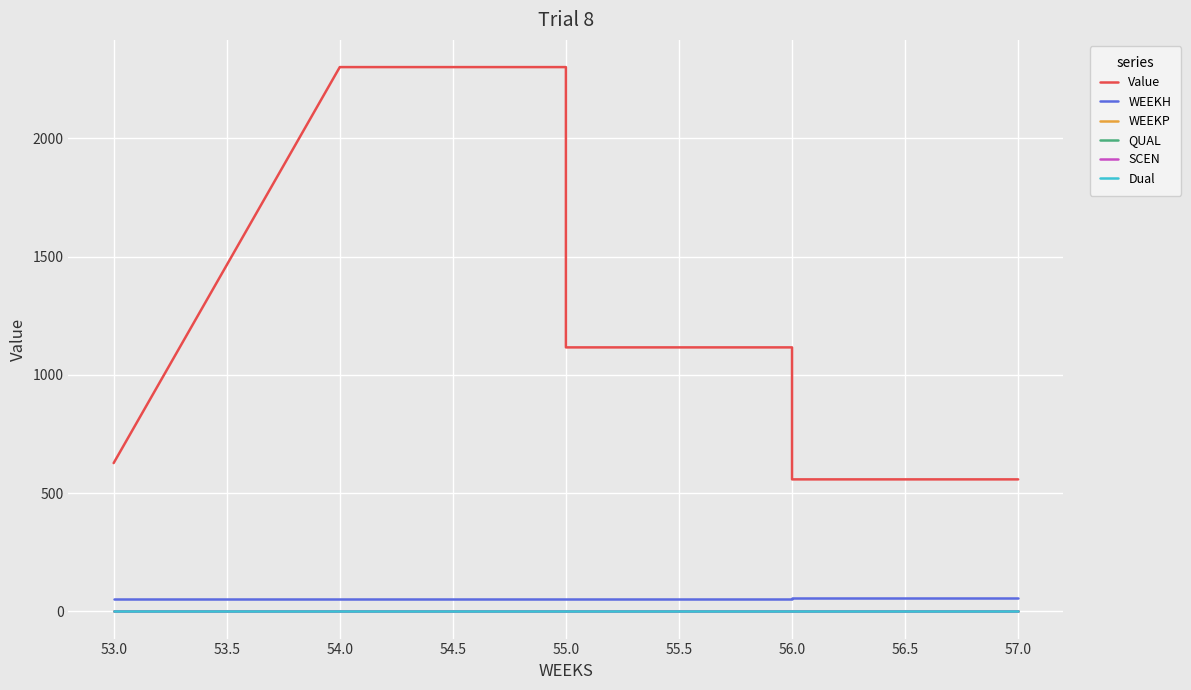

How many lines are shown in the chart?

6